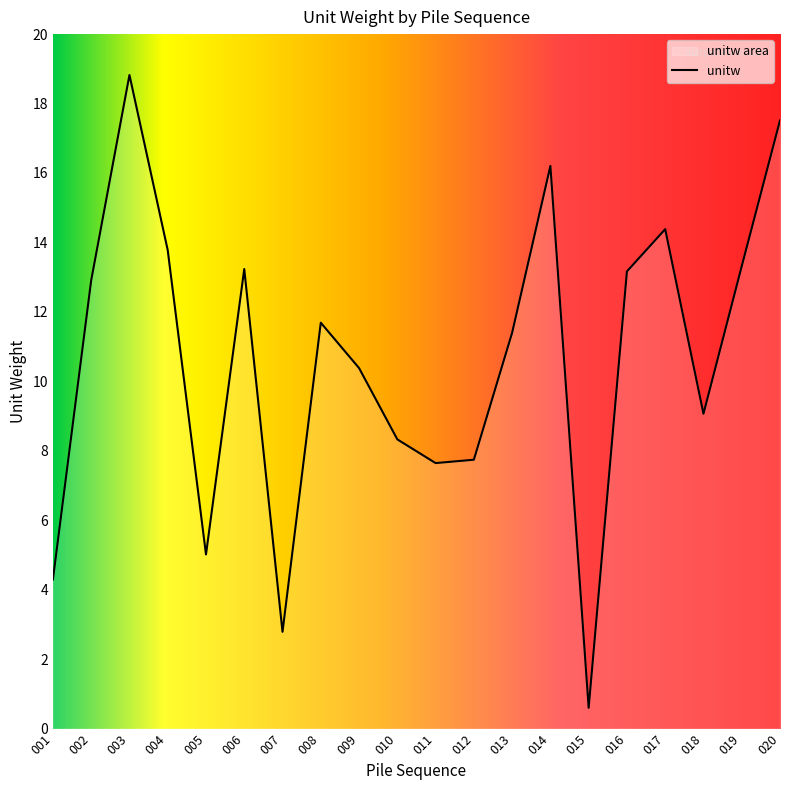

List the labels in order of value, smallest first.

015, 007, 001, 005, 011, 012, 010, 018, 009, 013, 008, 002, 016, 006, 019, 004, 017, 014, 020, 003